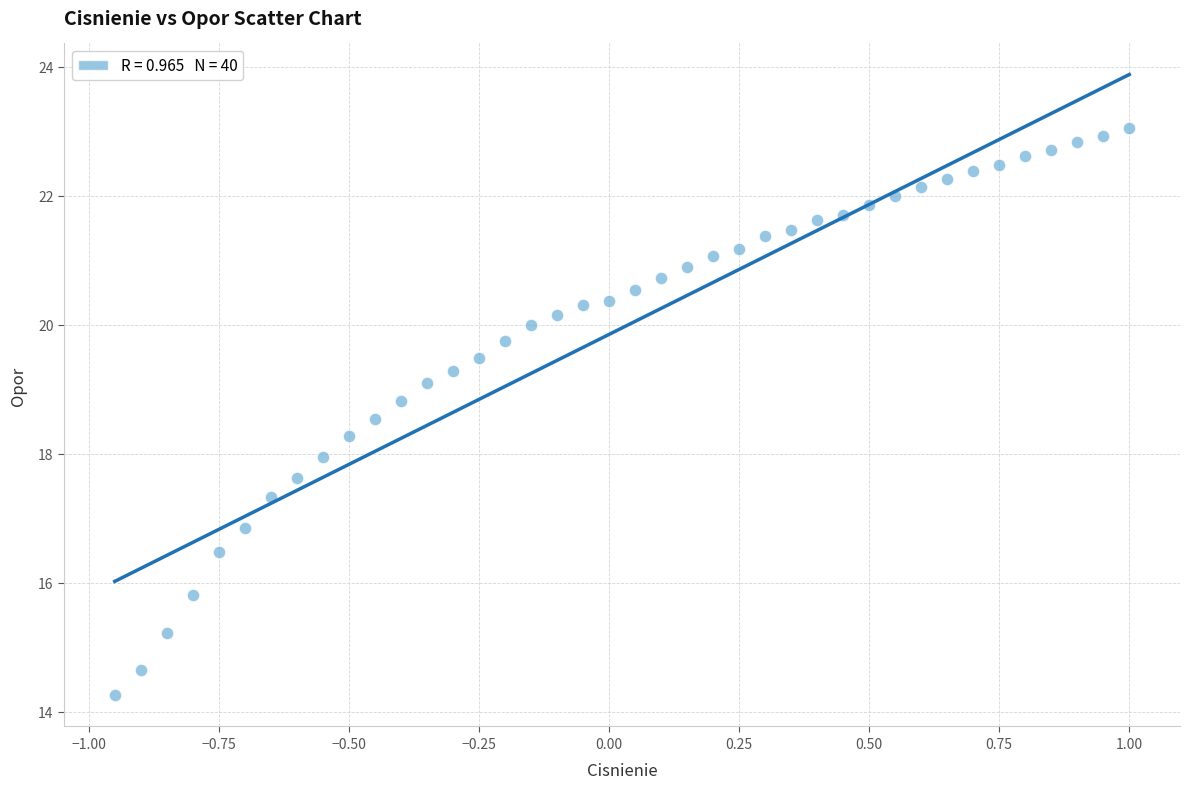

What is the range of X values (max minus min)?

1.9